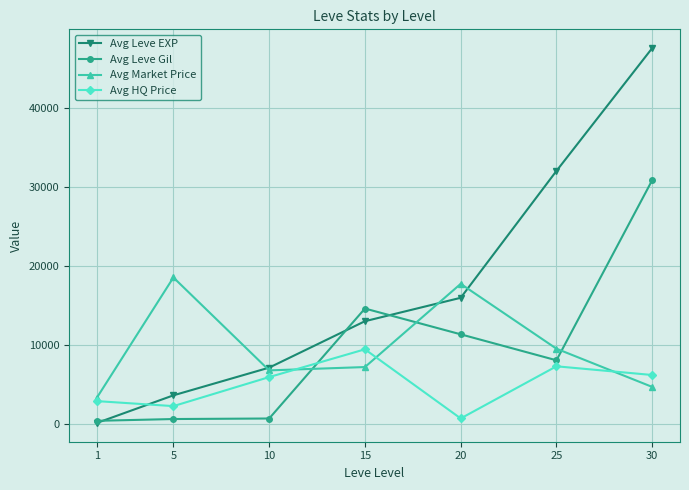

What is the value of the Avg Leve EXP point at the 5th from the left?

15985